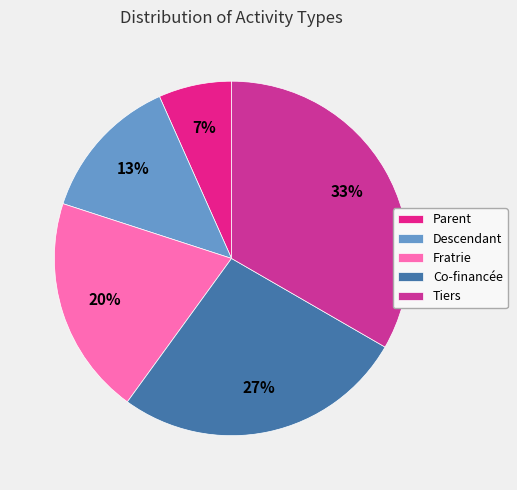

Approximately how many times larger is the value at Tiers compared to Parent?

5.0